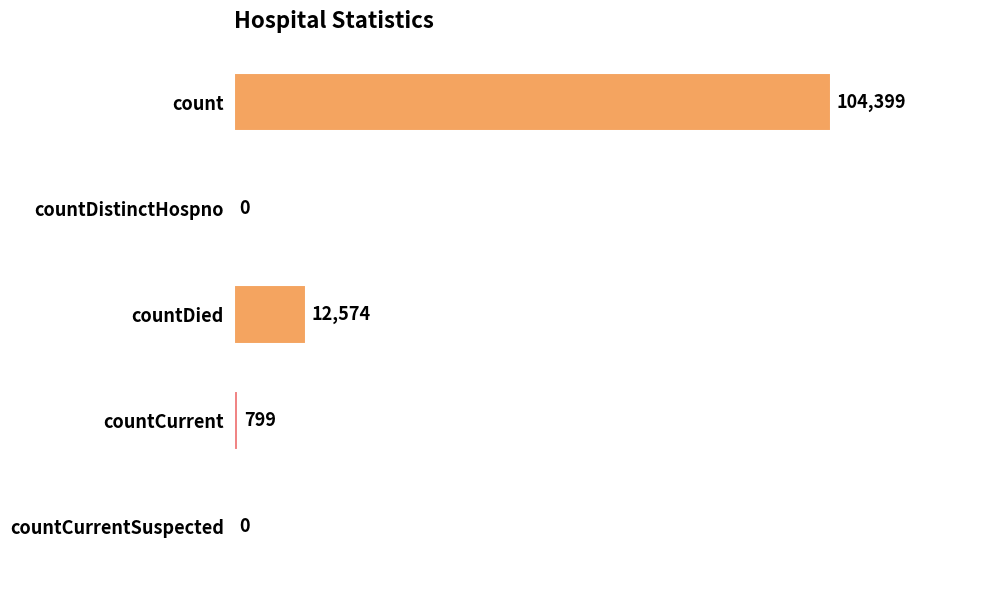

The value at countDistinctHospno is 0. True or false?

True